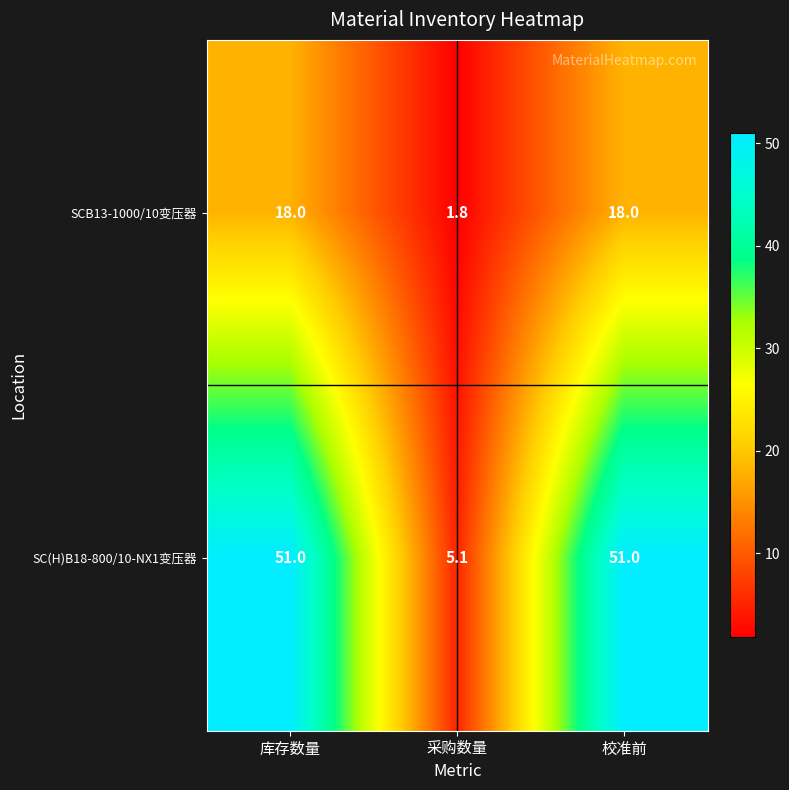

Rank the series at 校准前 from lowest to highest value.

SCB13-1000/10变压器, SC(H)B18-800/10-NX1变压器